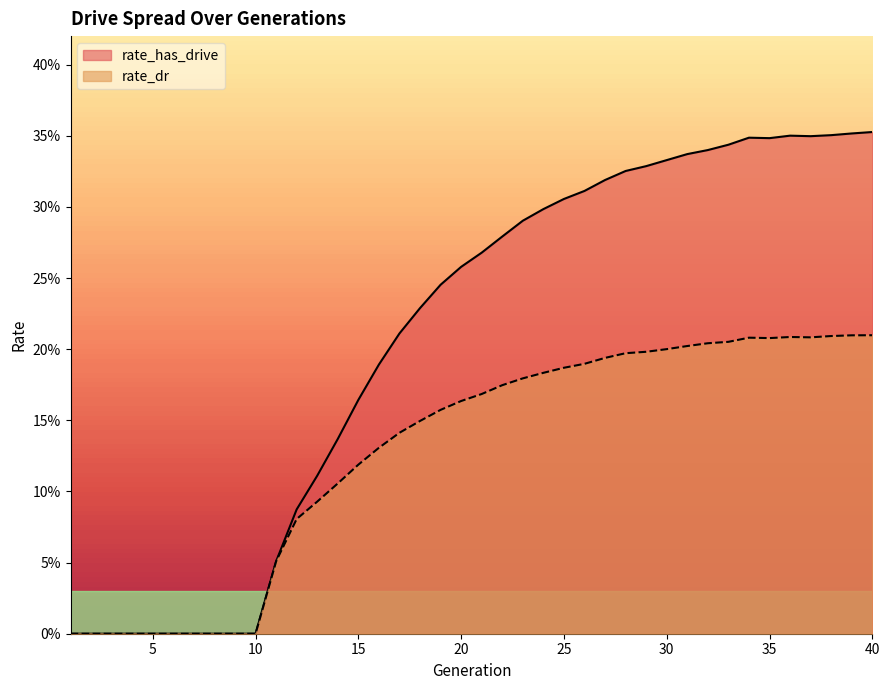

What is the sum of all rate_has_drive values?

8.2